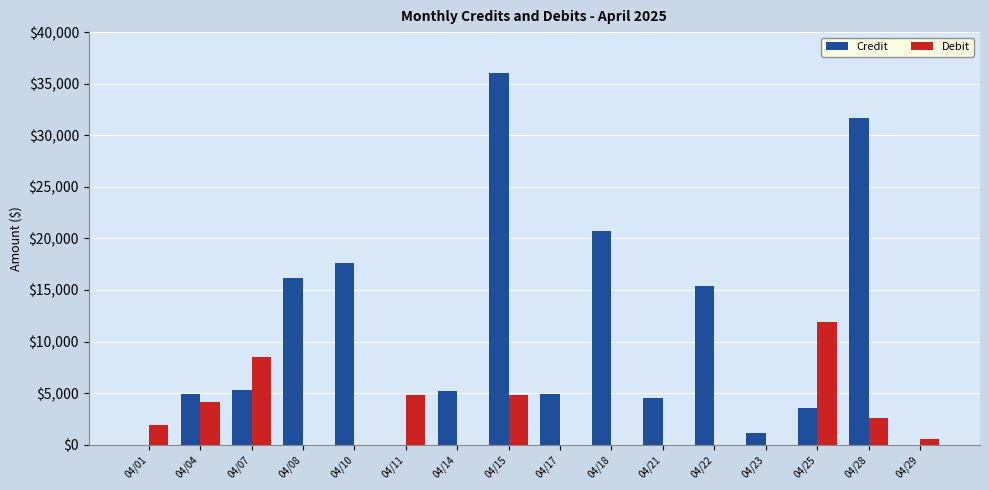

What is the sum of all Debit values?

39097.8